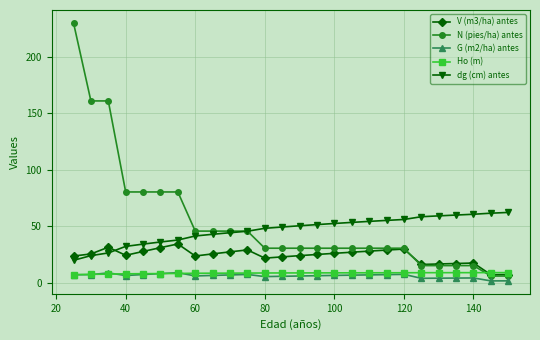

Which series has the widest spread of values?

N (pies/ha) antes